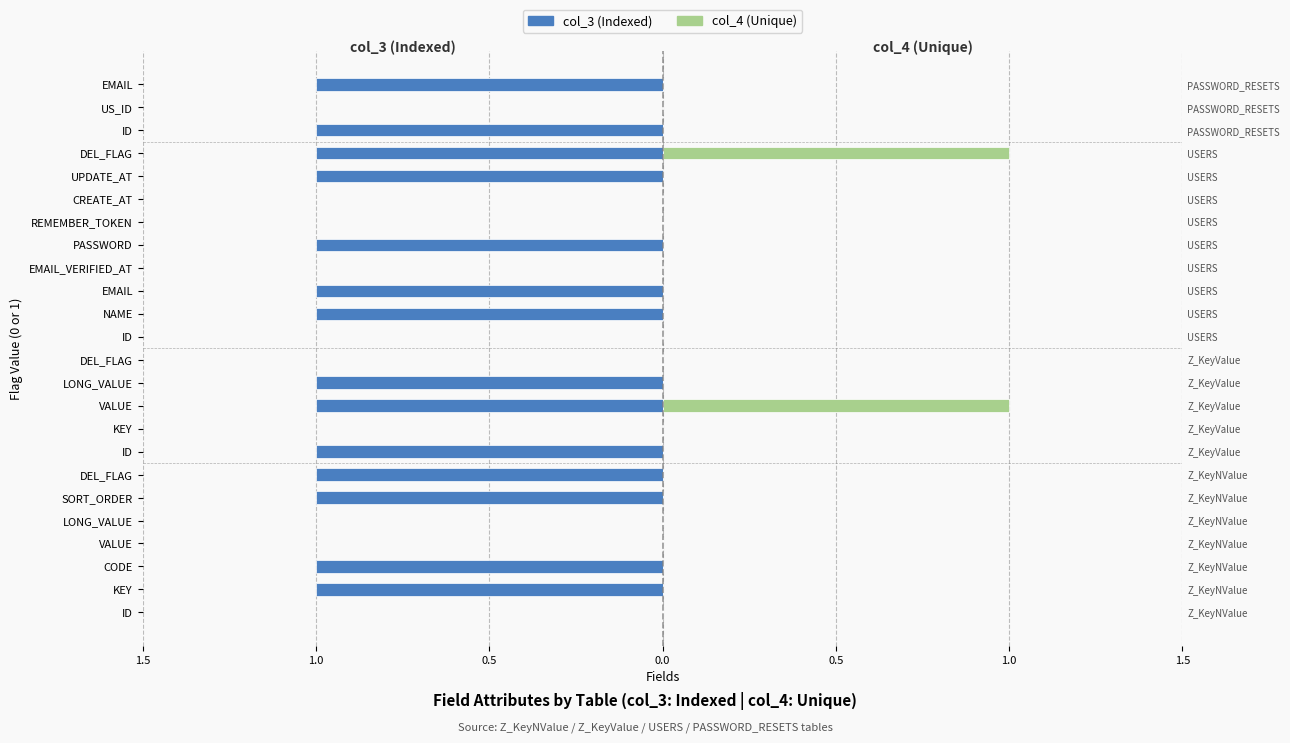

Is it true that col_3 (Indexed) equals -1 at UPDATE_AT?

True